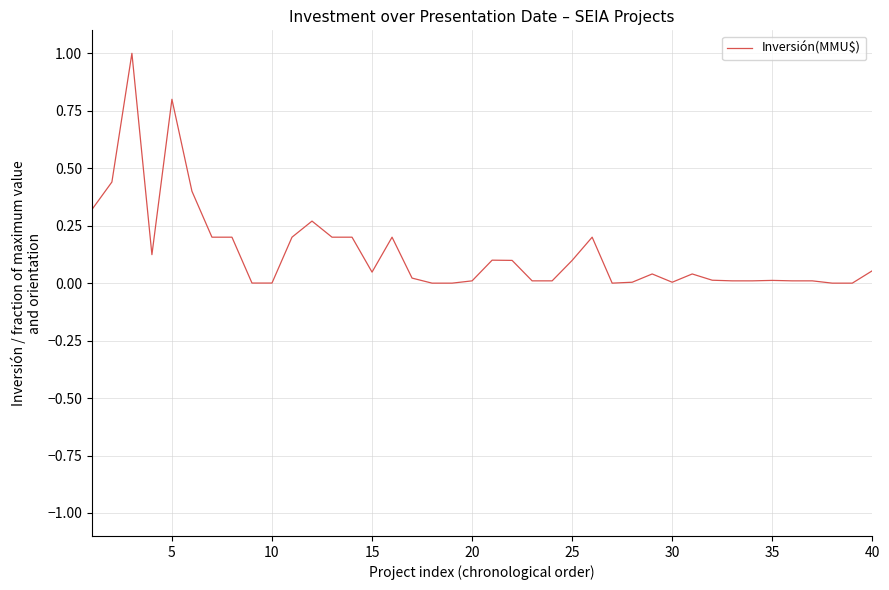

What is the greatest value displayed?

1.0